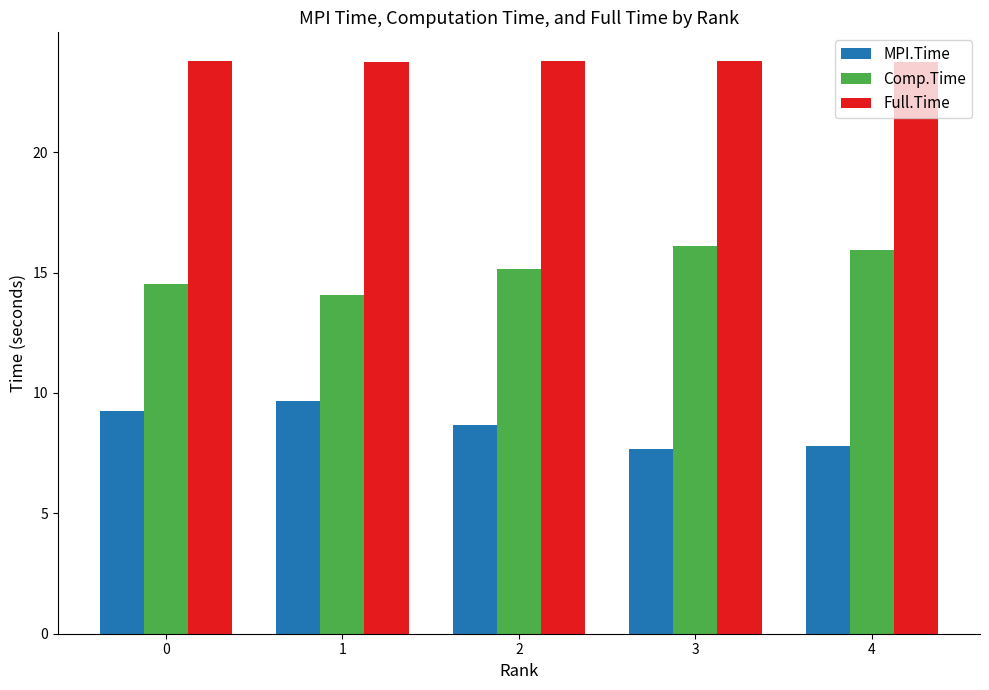

At which label is Comp.Time closest to 15?

2